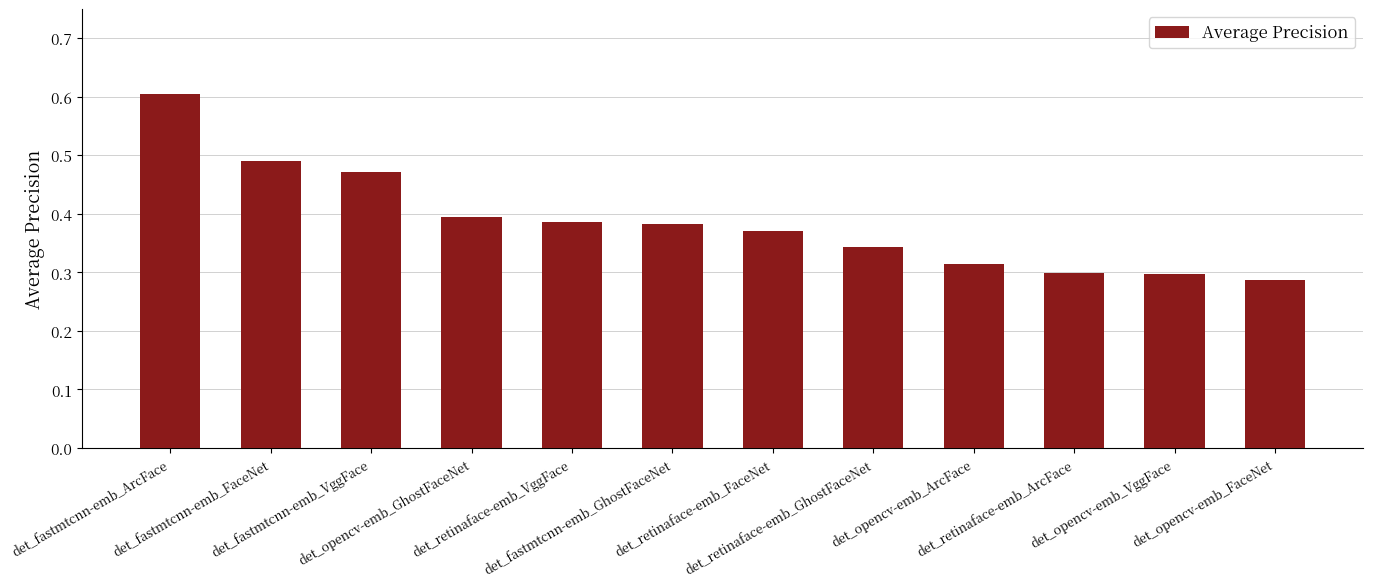

What is the maximum value shown in the chart?

0.6